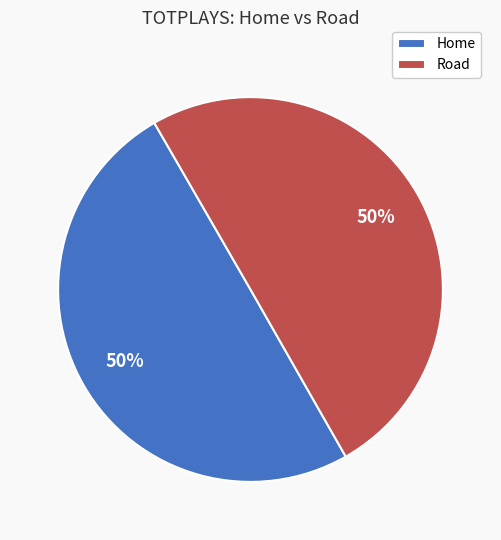

Do Road and Home together represent more than half of the pie?

Yes